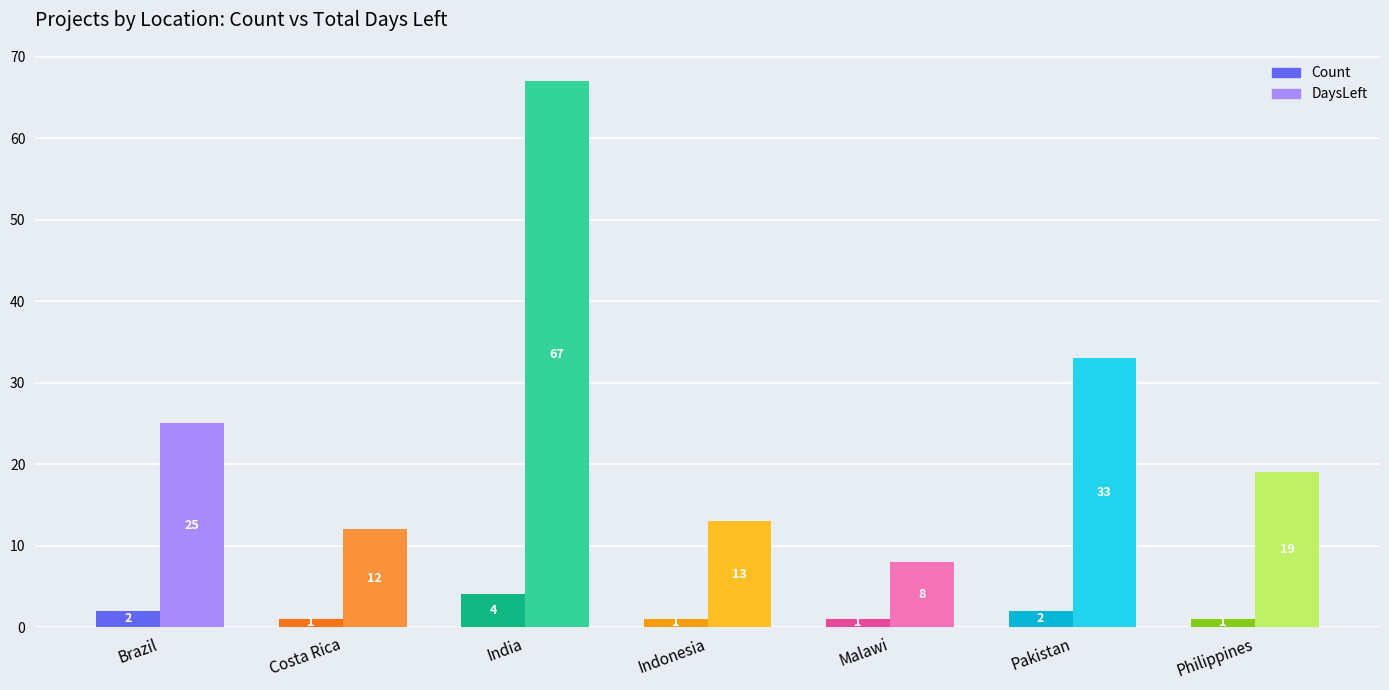

What is the label of the 6th bar from the right?

Costa Rica